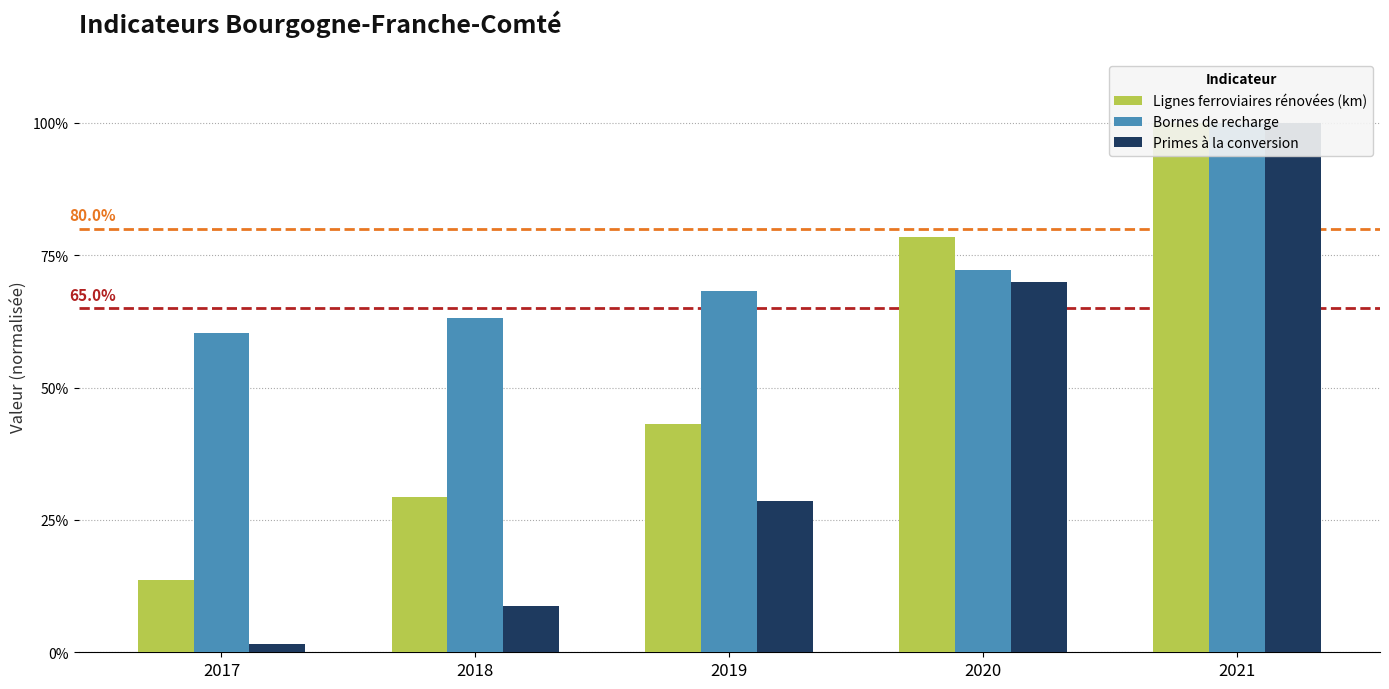

Count the Bornes de recharge values in the range 0 to 1.

5